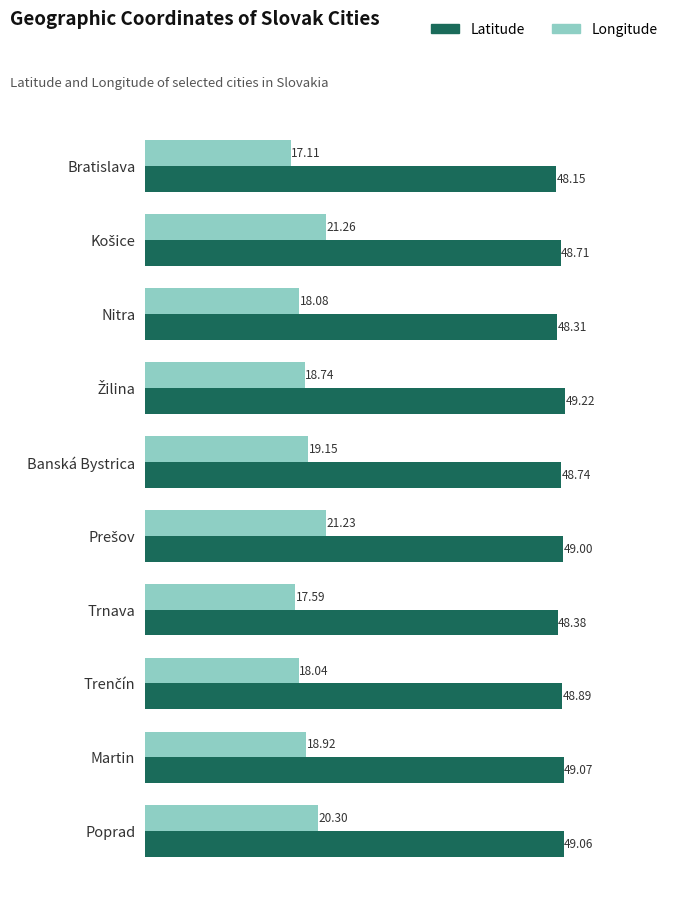

What is the difference between the maximum and minimum values in the Longitude series?

4.2